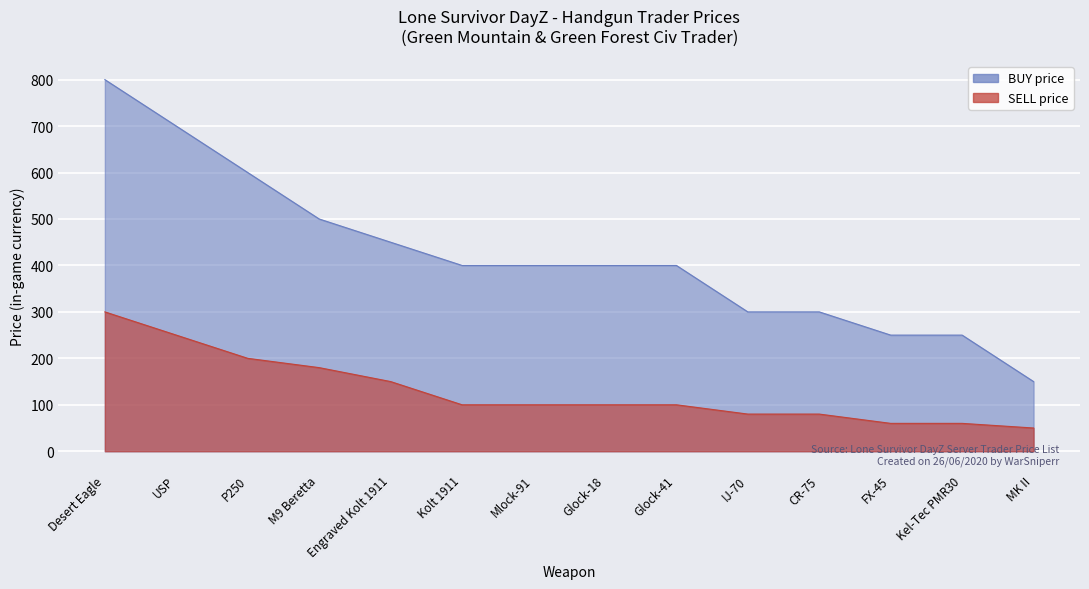

What is the difference between the BUY (Handguns) values at M9 Beretta and CR-75?

200